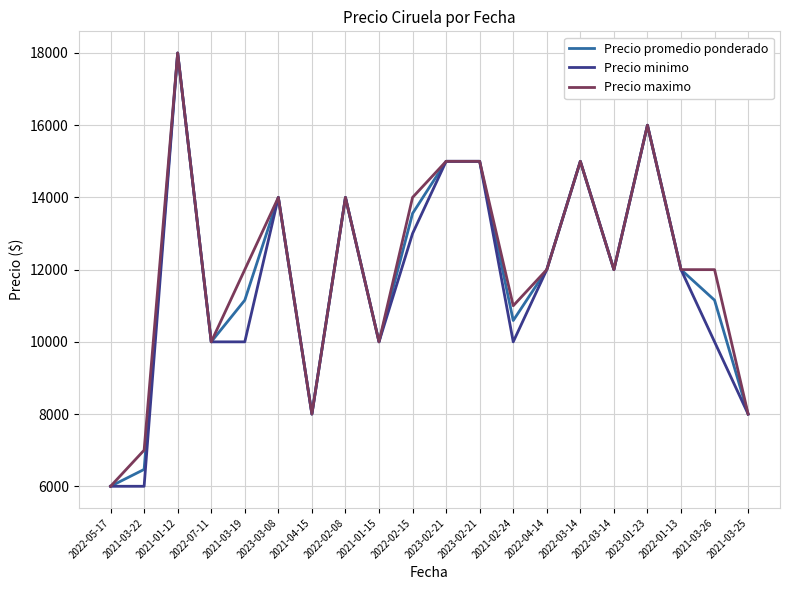

The Precio minimo series shows 10000 at 2021-02-24. True or false?

True